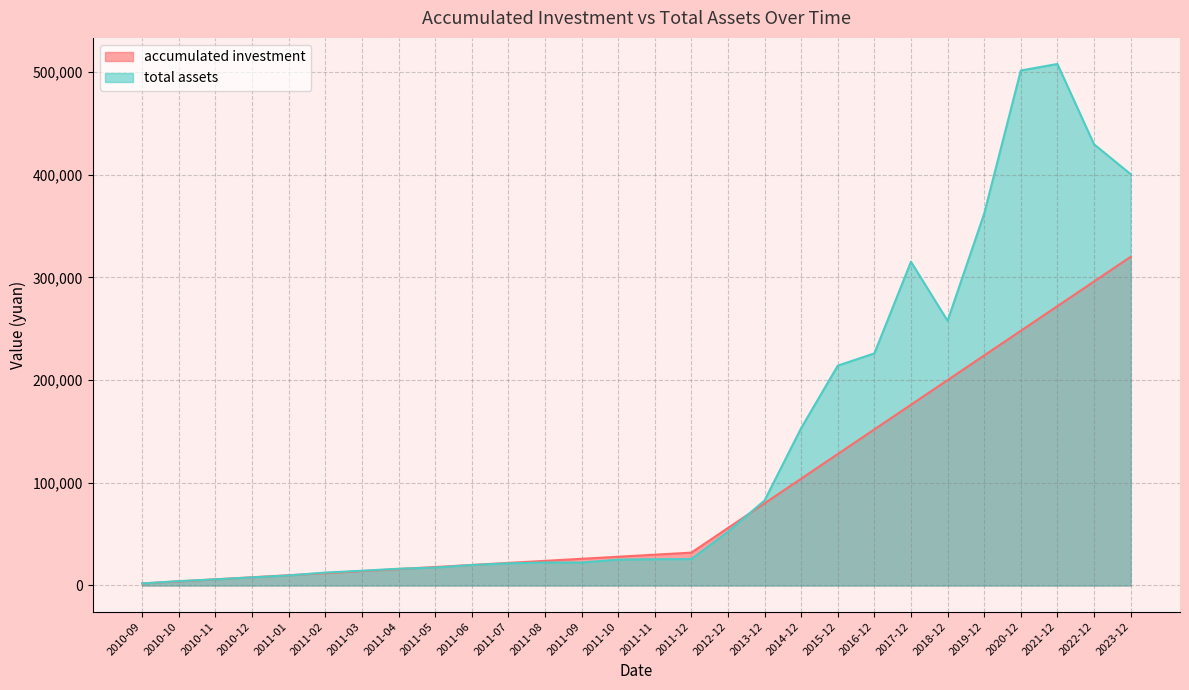

Which series has the largest total across all categories?

total assets